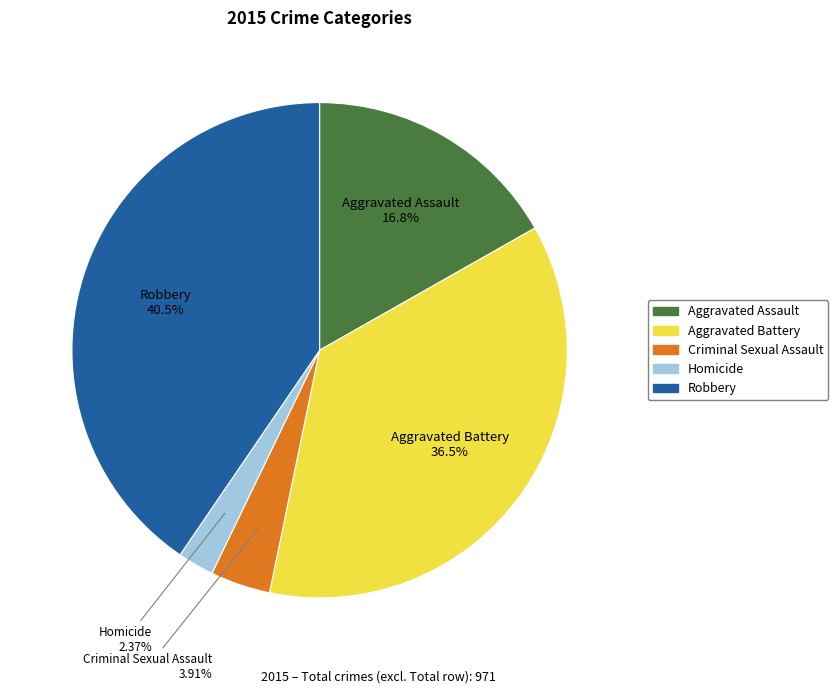

What is the smallest slice in the pie chart?

Homicide